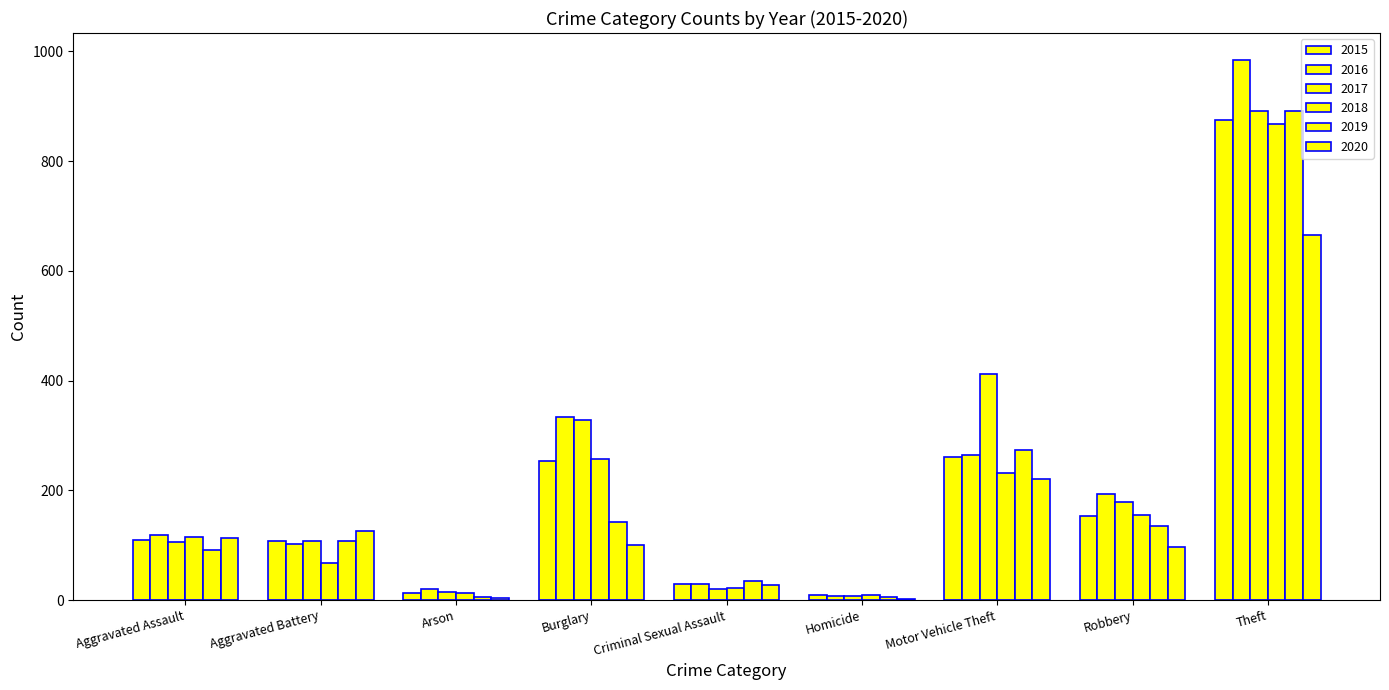

What is the sum of the 2017 values at Criminal Sexual Assault and Homicide?

29